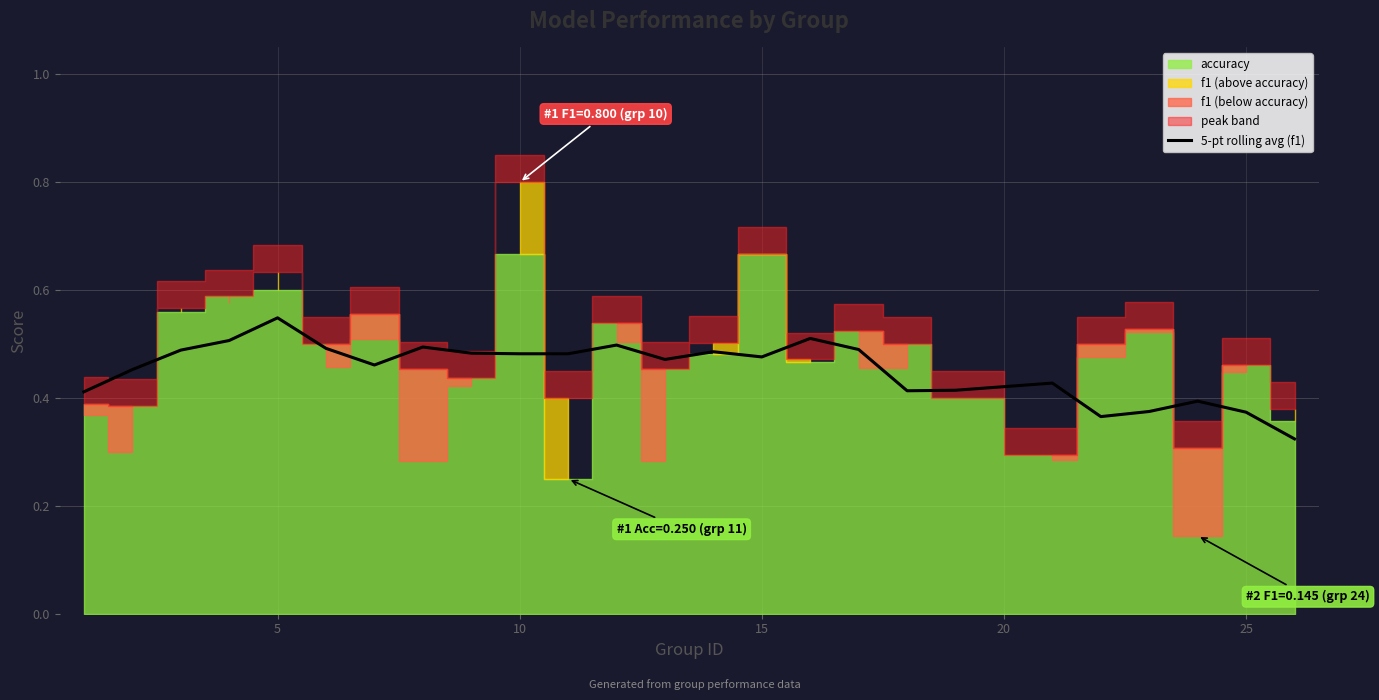

How many lines are shown in the chart?

1